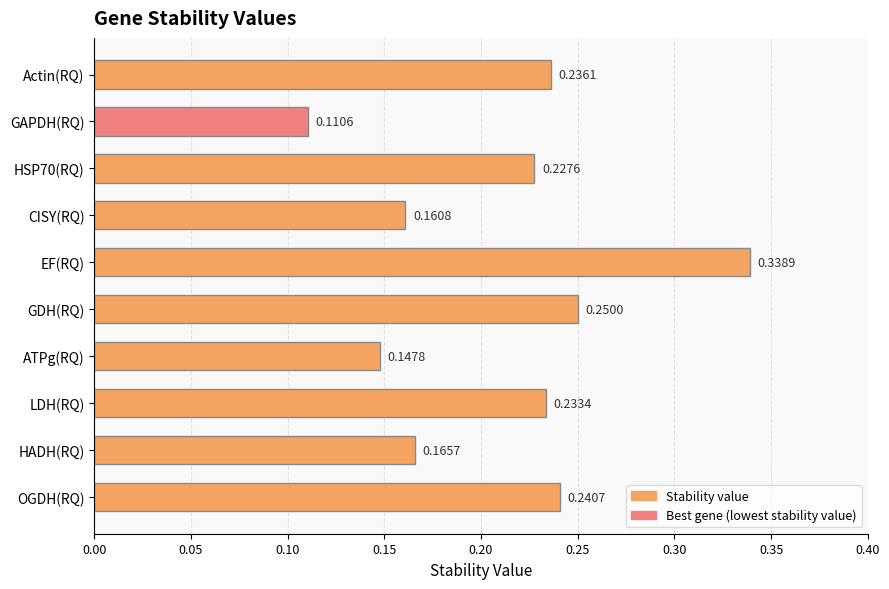

Between ATPg(RQ) and HSP70(RQ), which is larger?

HSP70(RQ)